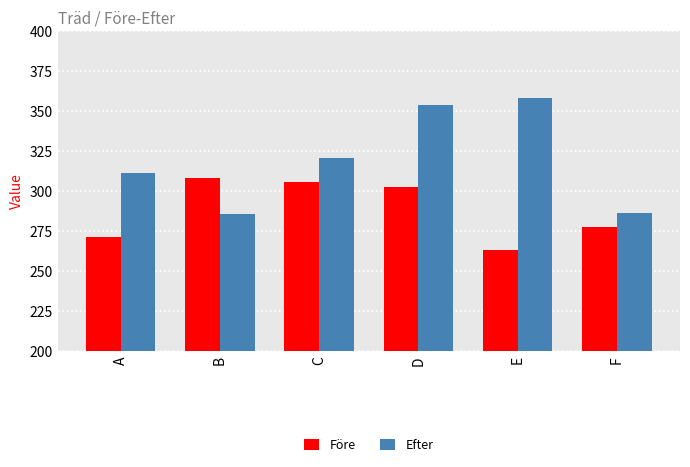

What is the sum of the Före values at A and C?

577.0